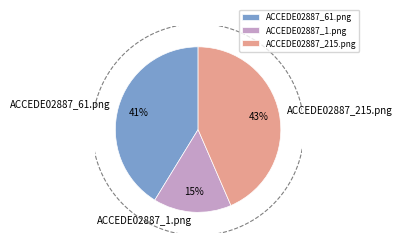

How much of the chart is everything except ACCEDE02887_1.png?

84.7%